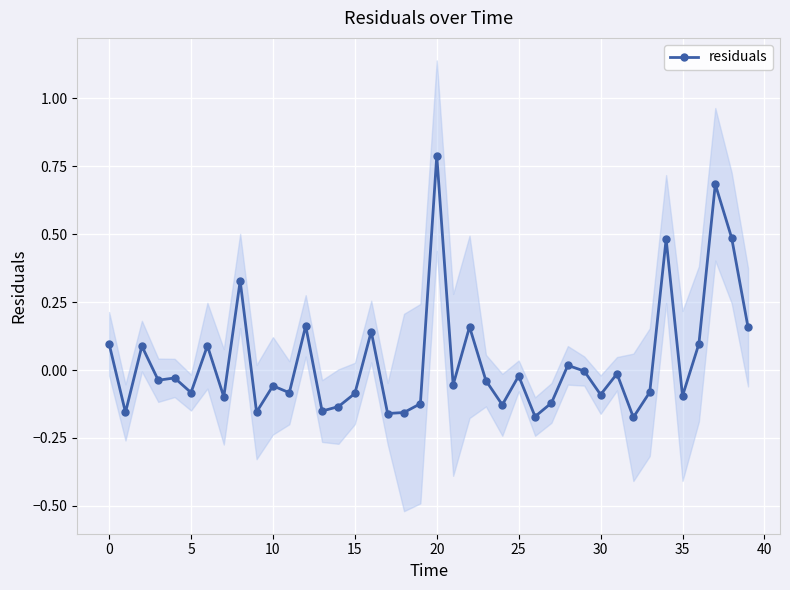

How many data points are less than 0?

26